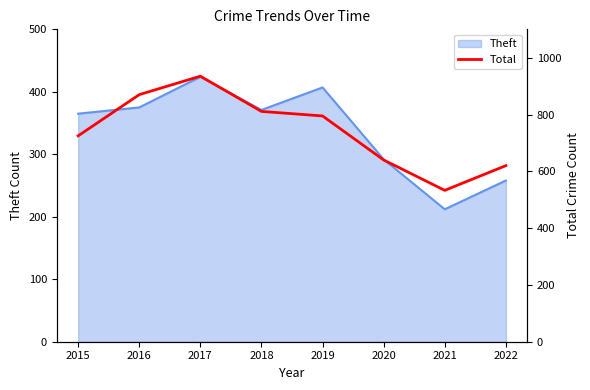

Does the chart have visible grid lines?

No